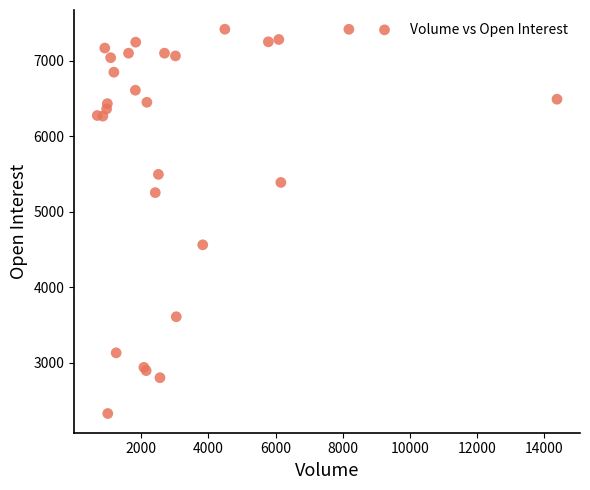

What Y value in the scatter plot is closest to 4873?

4562